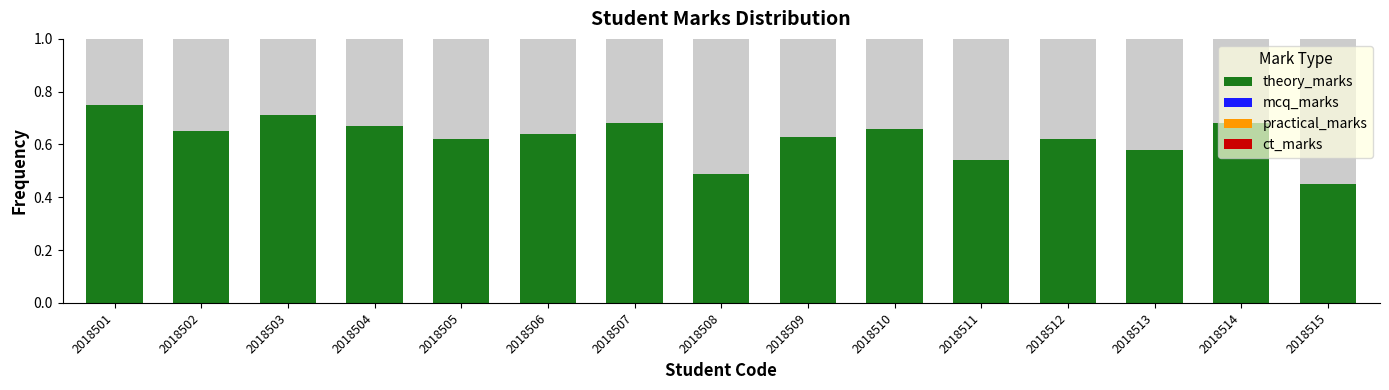

At how many categories does at least one series exceed 0?

15